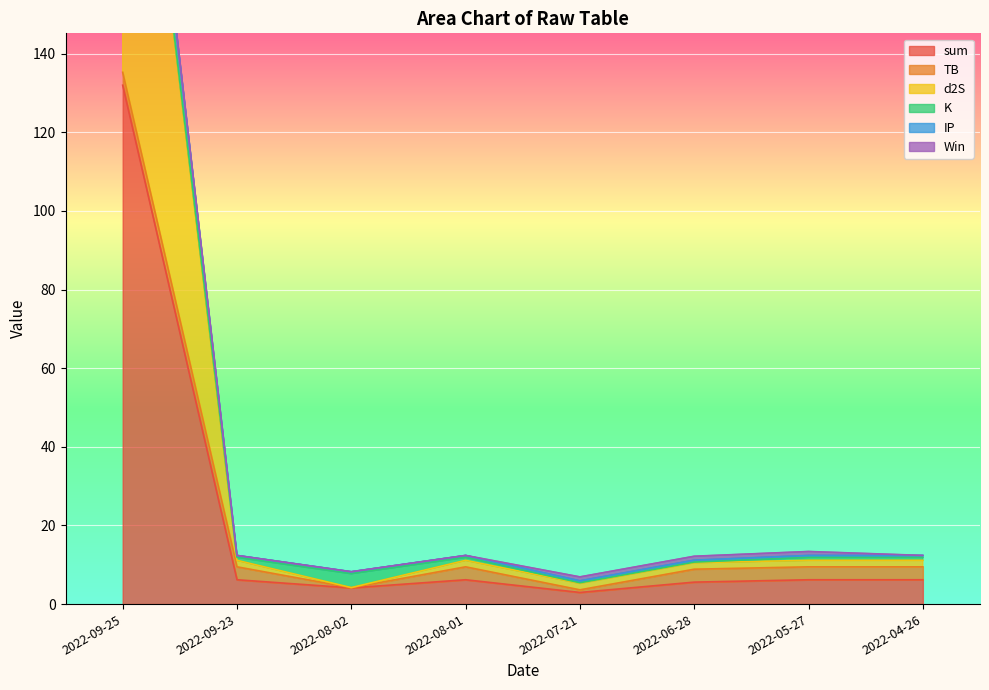

Is it true that IP equals 18.1 at 2022-06-28?

False